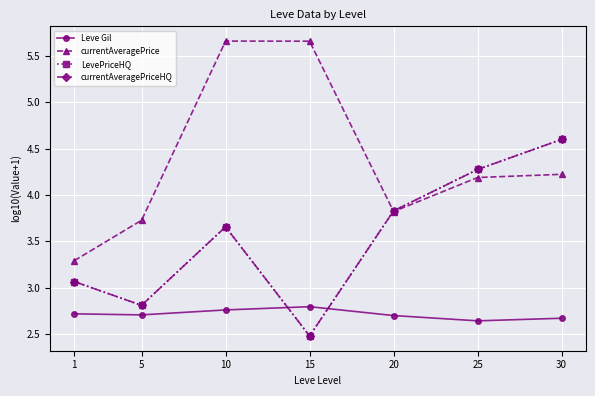

Is this an area chart (filled region under the line)?

No